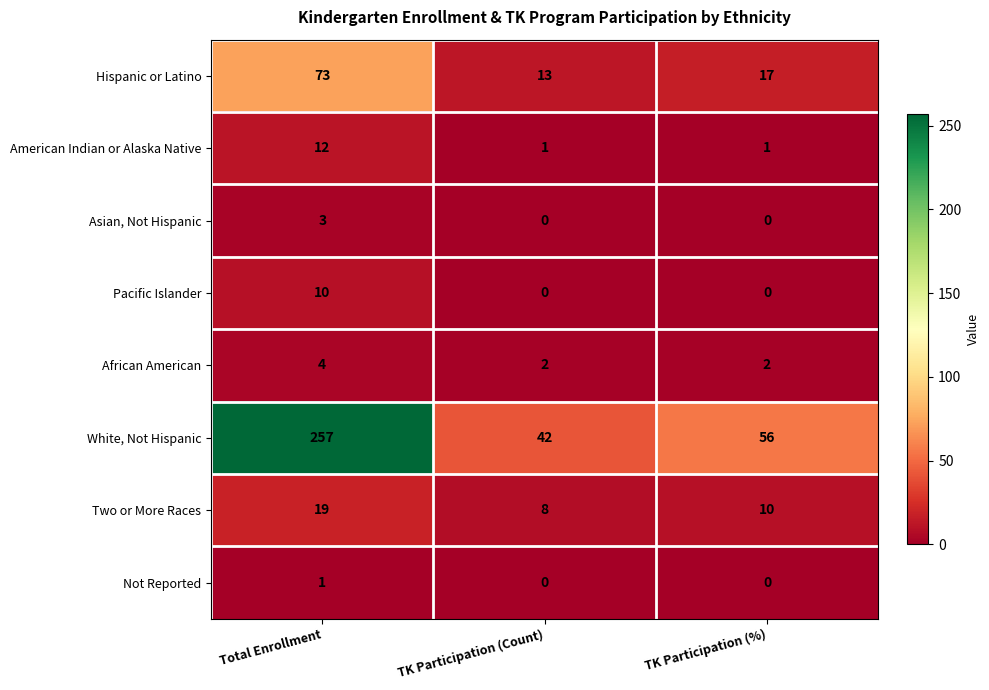

Which series has the largest total across all categories?

White, Not Hispanic